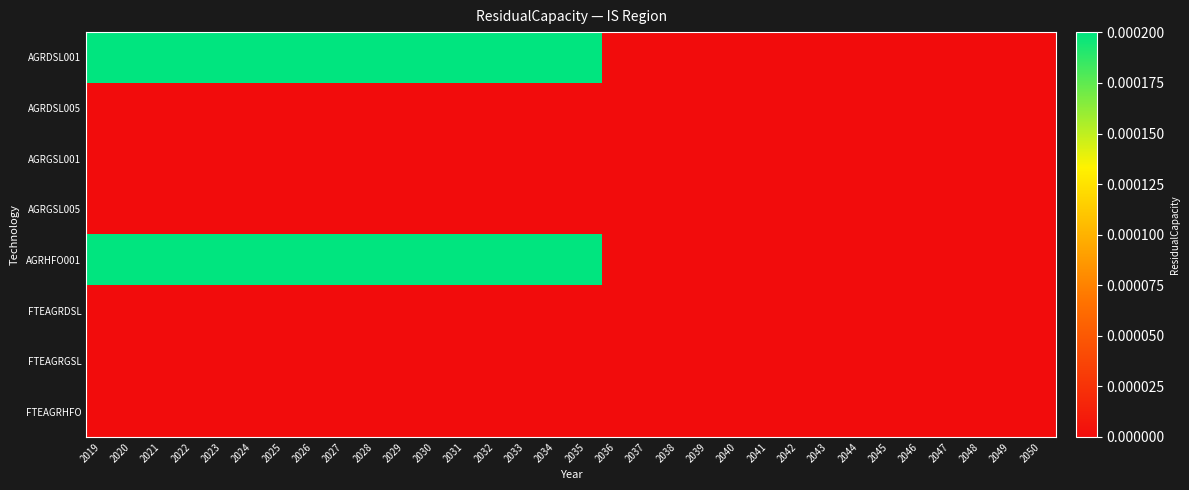

Between 2046 and 2038, which is larger?

2046